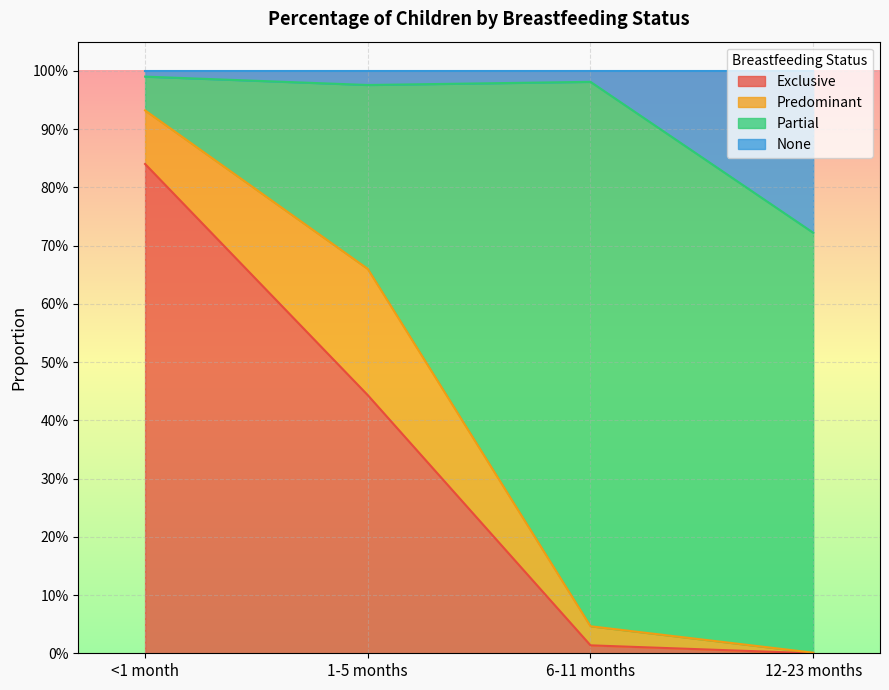

Does the chart display data point markers on the line(s)?

No